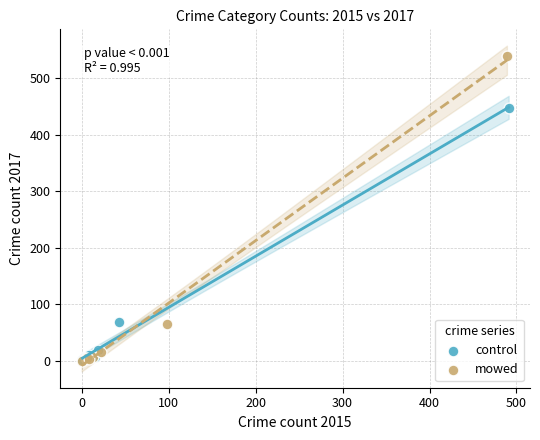

Which series contains the highest Y value?

mowed